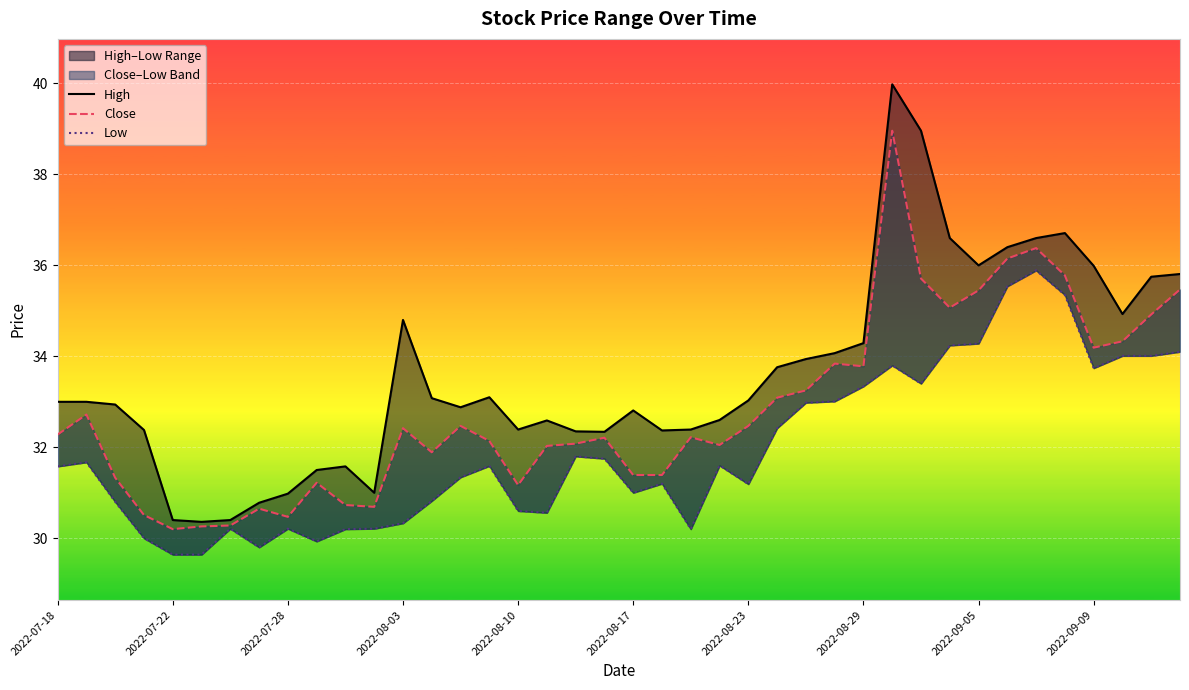

True or false: Low and Close intersect in this chart.

False